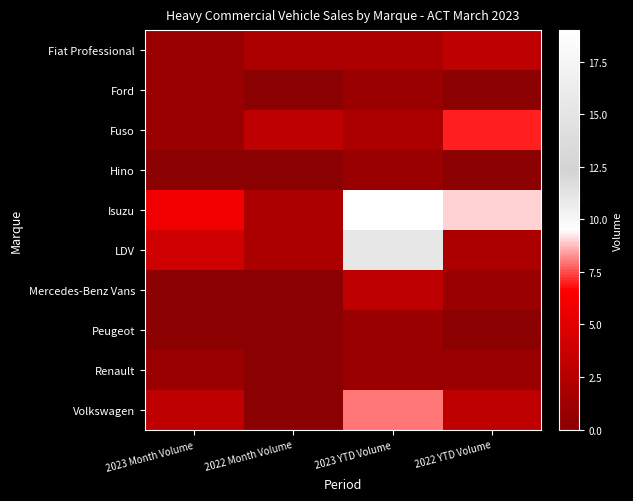

Reading right to left, transcribe all the data shown in this chart.

Fiat Professional: 2022 YTD Volume=3	2023 YTD Volume=2	2022 Month Volume=2	2023 Month Volume=1
Ford: 2022 YTD Volume=0	2023 YTD Volume=1	2022 Month Volume=0	2023 Month Volume=1
Fuso: 2022 YTD Volume=7	2023 YTD Volume=2	2022 Month Volume=3	2023 Month Volume=1
Hino: 2022 YTD Volume=0	2023 YTD Volume=1	2022 Month Volume=0	2023 Month Volume=0
Isuzu: 2022 YTD Volume=9	2023 YTD Volume=19	2022 Month Volume=2	2023 Month Volume=6
LDV: 2022 YTD Volume=2	2023 YTD Volume=11	2022 Month Volume=2	2023 Month Volume=4
Mercedes-Benz Vans: 2022 YTD Volume=1	2023 YTD Volume=3	2022 Month Volume=0	2023 Month Volume=0
Peugeot: 2022 YTD Volume=0	2023 YTD Volume=1	2022 Month Volume=0	2023 Month Volume=0
Renault: 2022 YTD Volume=1	2023 YTD Volume=1	2022 Month Volume=0	2023 Month Volume=1
Volkswagen: 2022 YTD Volume=3	2023 YTD Volume=8	2022 Month Volume=0	2023 Month Volume=3